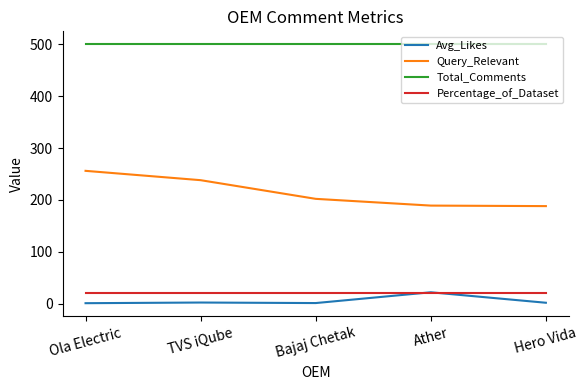

Which series has the largest range (max minus min)?

Query_Relevant